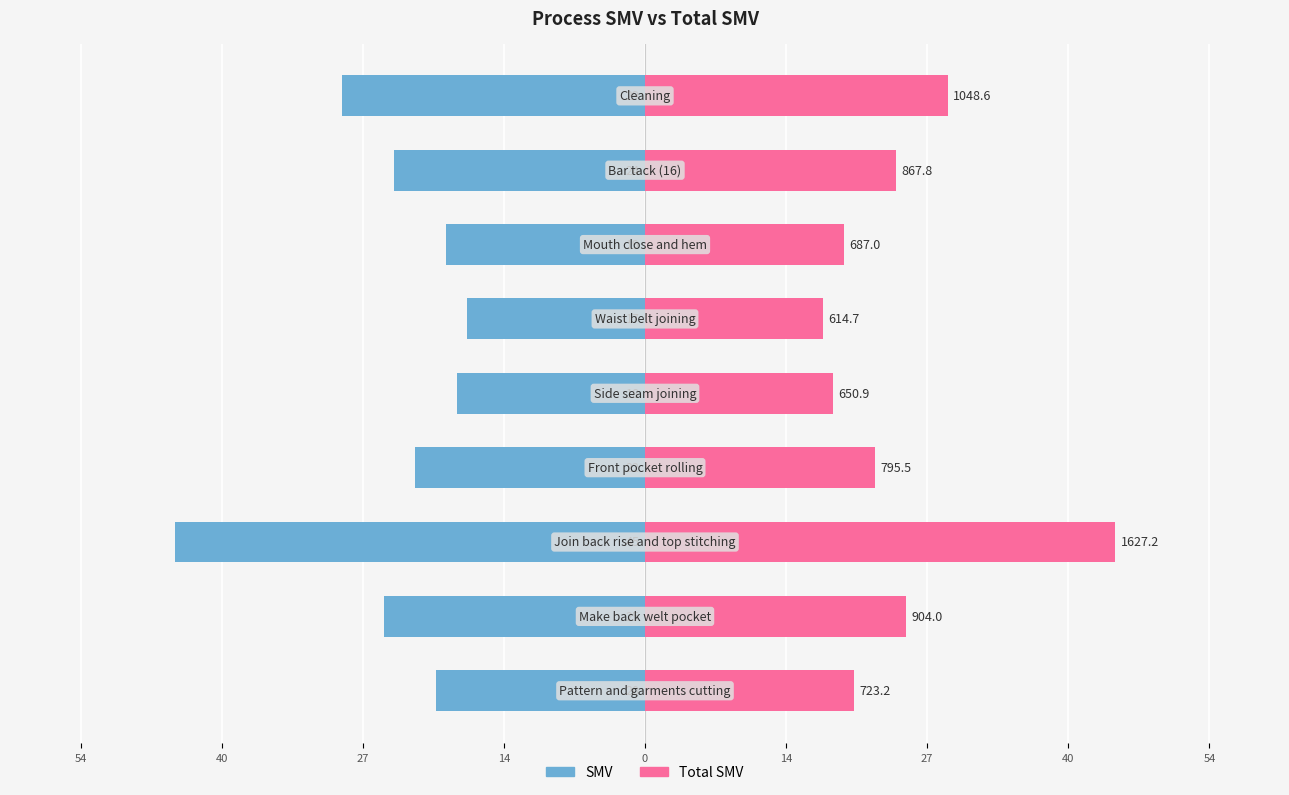

What is the value of the SMV bar at the 7th from the left?

-45.0